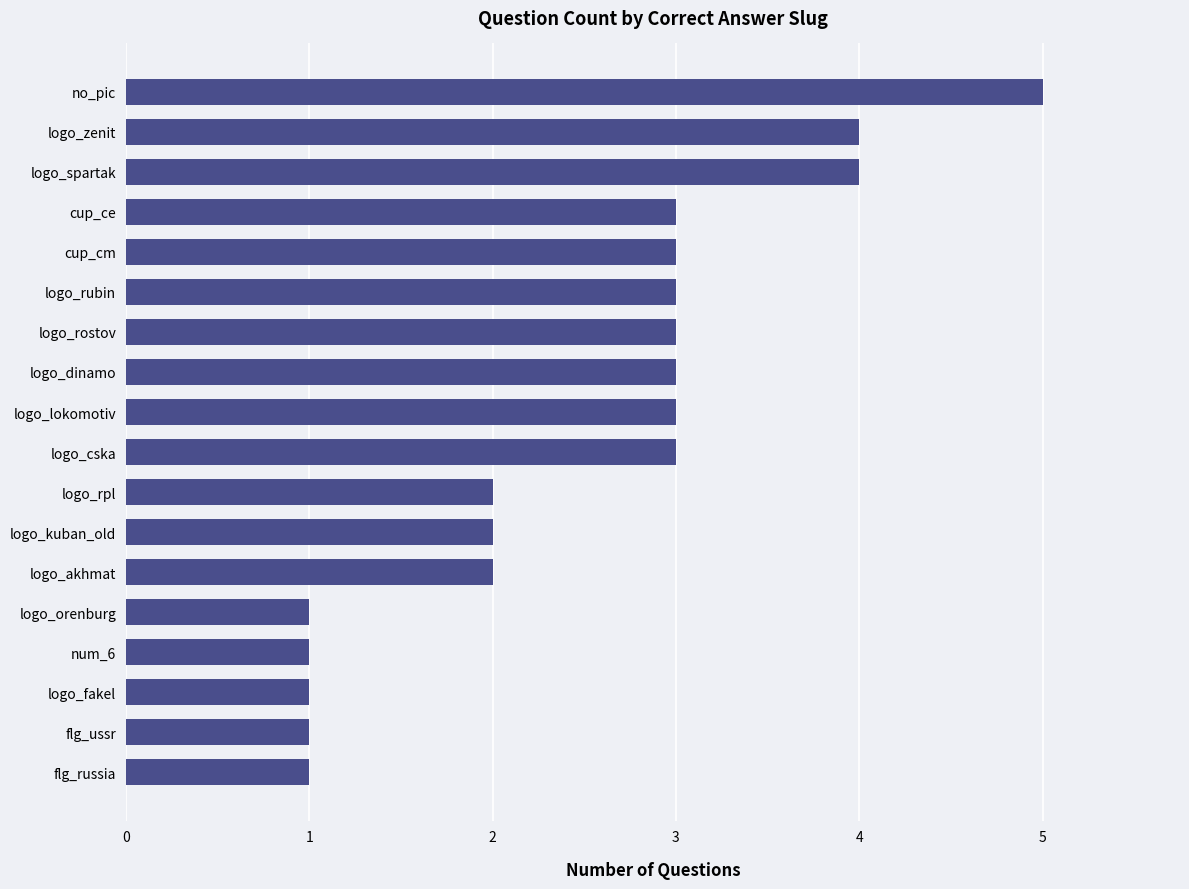

Which has a higher value, no_pic or logo_lokomotiv?

no_pic